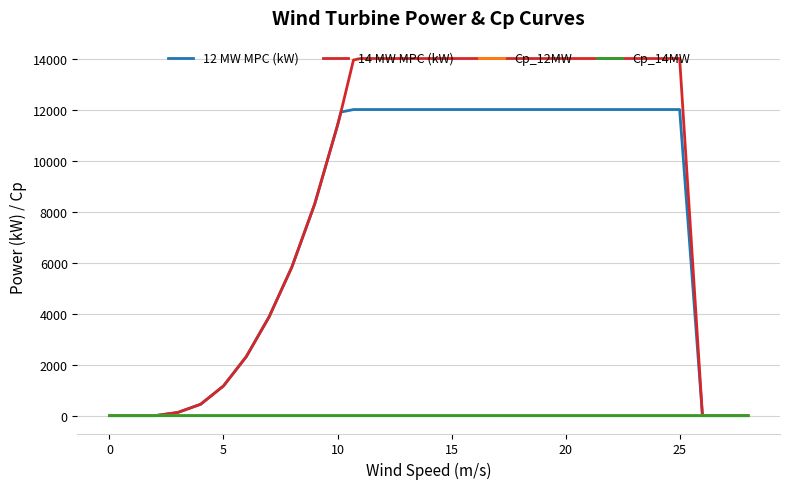

What is the maximum value shown in the chart?

14000.0